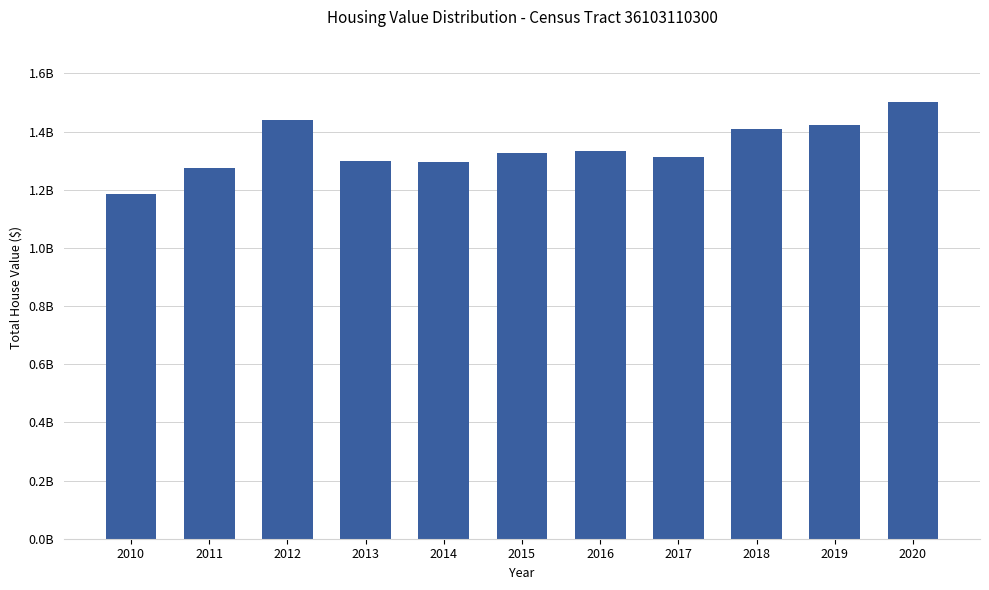

What is the difference between the values at 2019 and 2017?

109319900